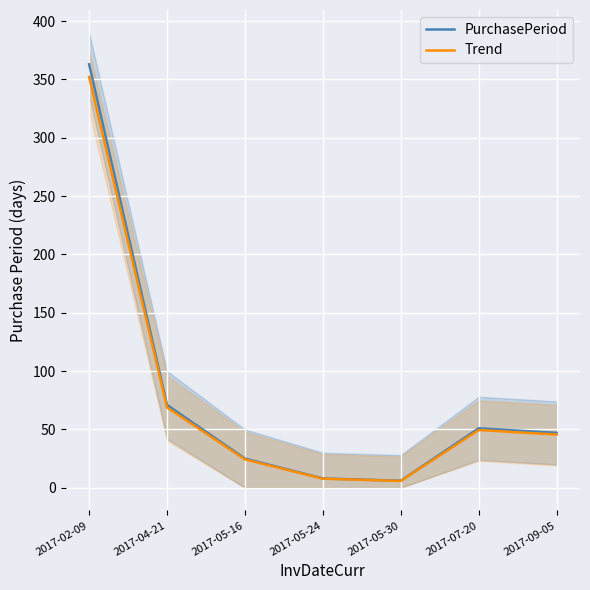

At which category does PurchasePeriod reach its first local valley?

2017-05-30